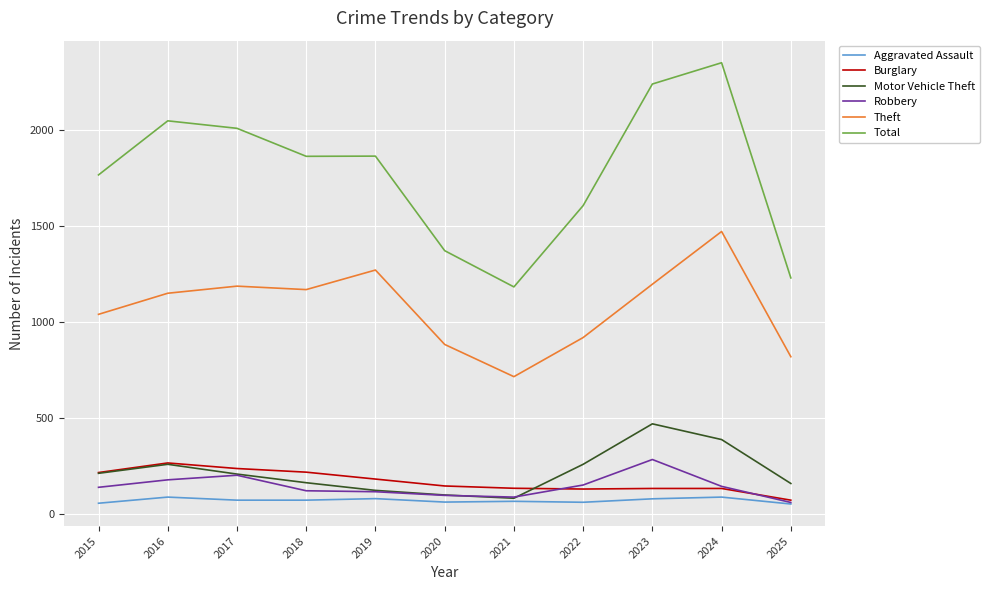

Does the chart display data point markers on the line(s)?

No